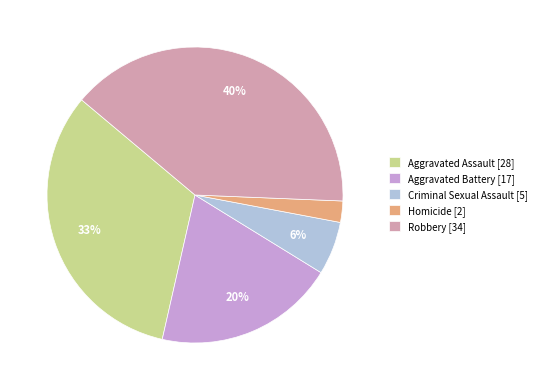

Do Aggravated Battery [17] and Robbery [34] together represent more than half of the pie?

Yes